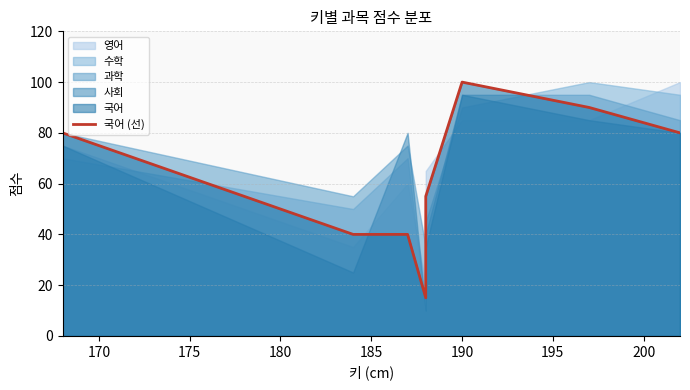

Count the number of values greater than 80.

2